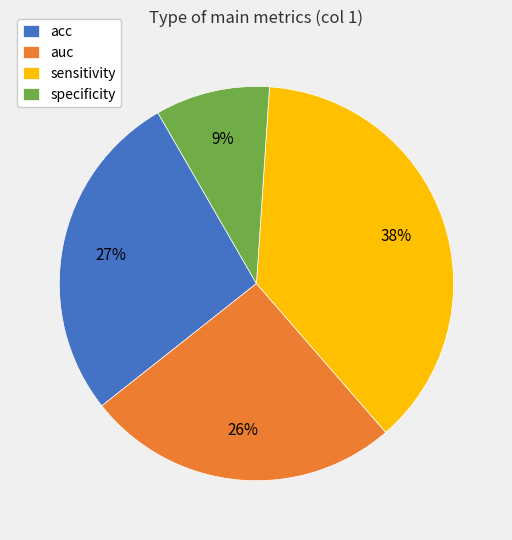

What percentage is the sensitivity slice, to the nearest percent?

38%